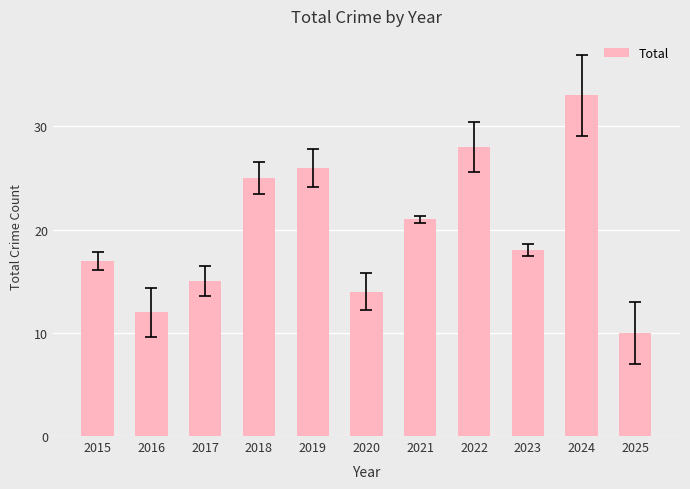

Reading right to left, transcribe all the data shown in this chart.

10	33	18	28	21	14	26	25	15	12	17